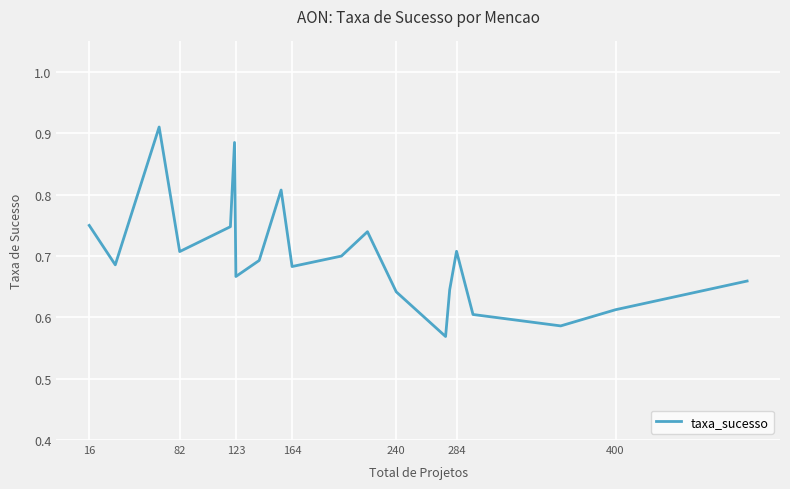

What is the difference between the maximum and minimum values?

0.3